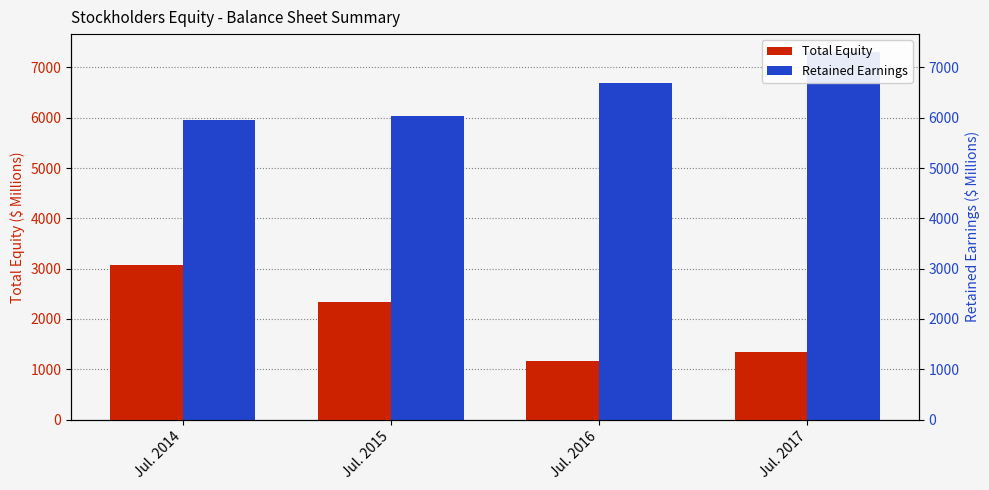

At how many categories does at least one series exceed 3774?

4